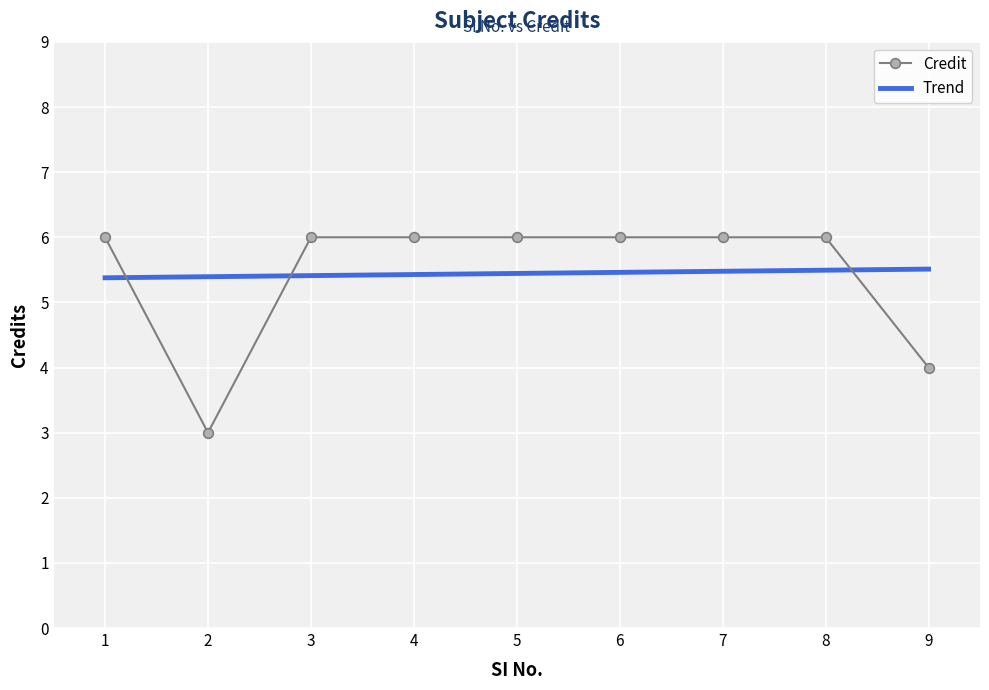

Reading right to left, extract all data points from this chart.

4	6	6	6	6	6	6	3	6